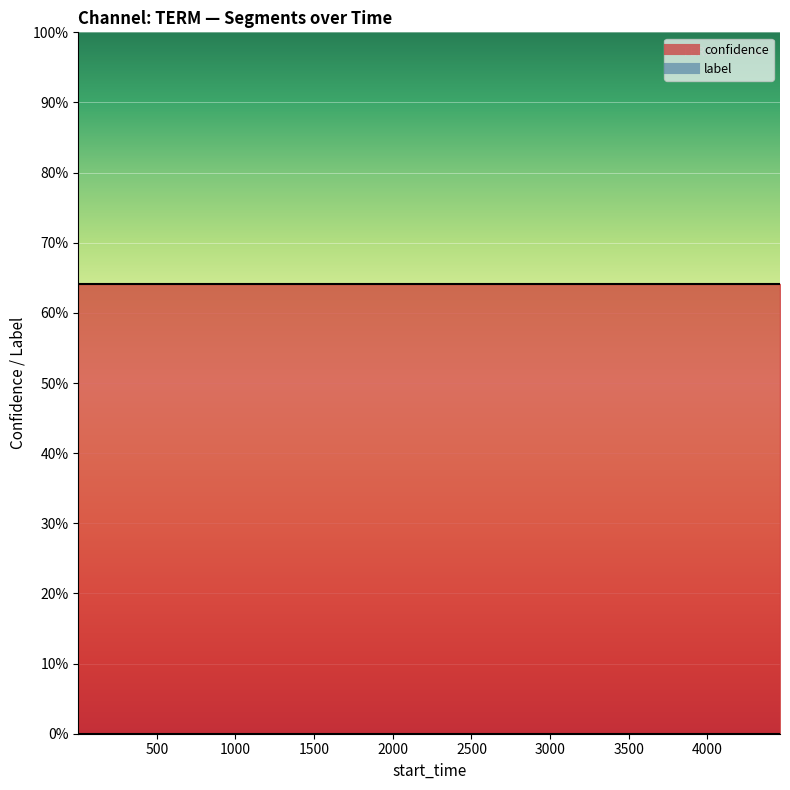

What is the value of the confidence point at the 1st from the left?

0.6